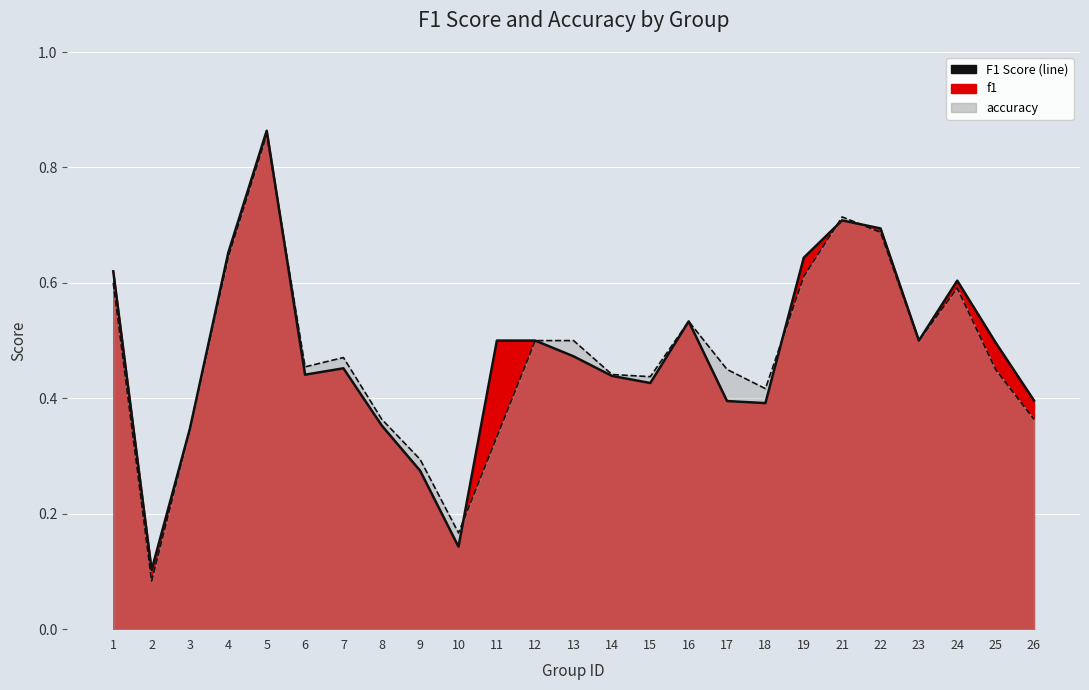

Rank the series by their maximum value, from lowest to highest.

accuracy, f1